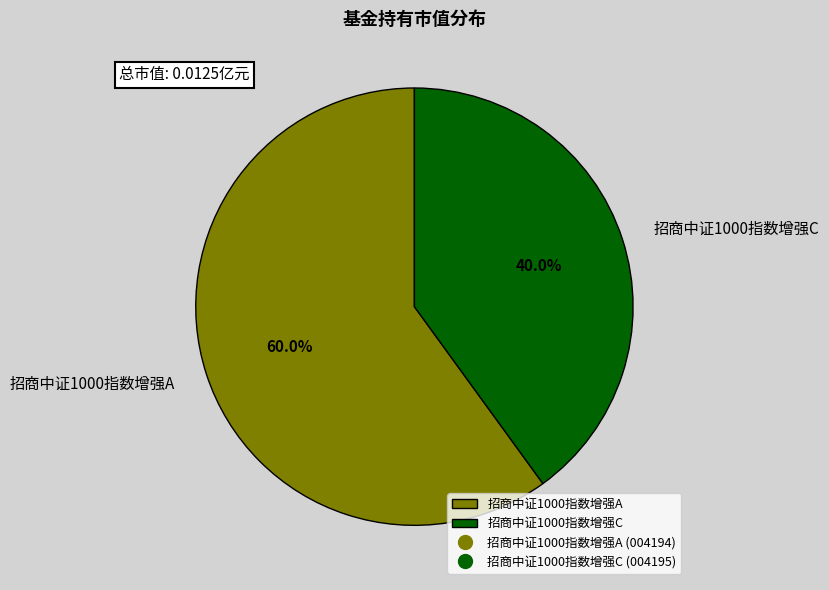

Which category accounts for the majority?

招商中证1000指数增强A